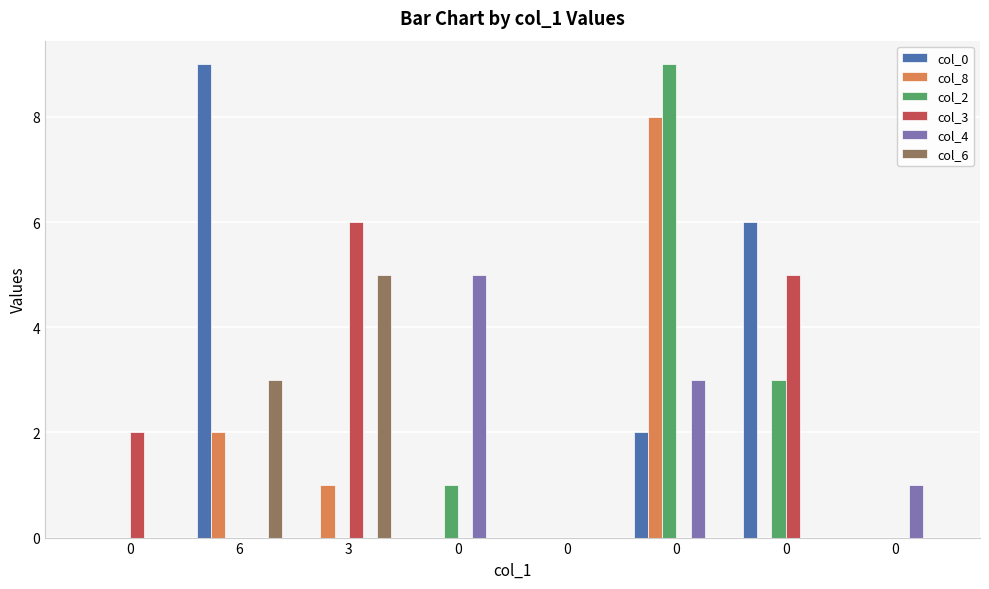

What are all the series names shown in the legend?

col_0, col_8, col_2, col_3, col_4, col_6